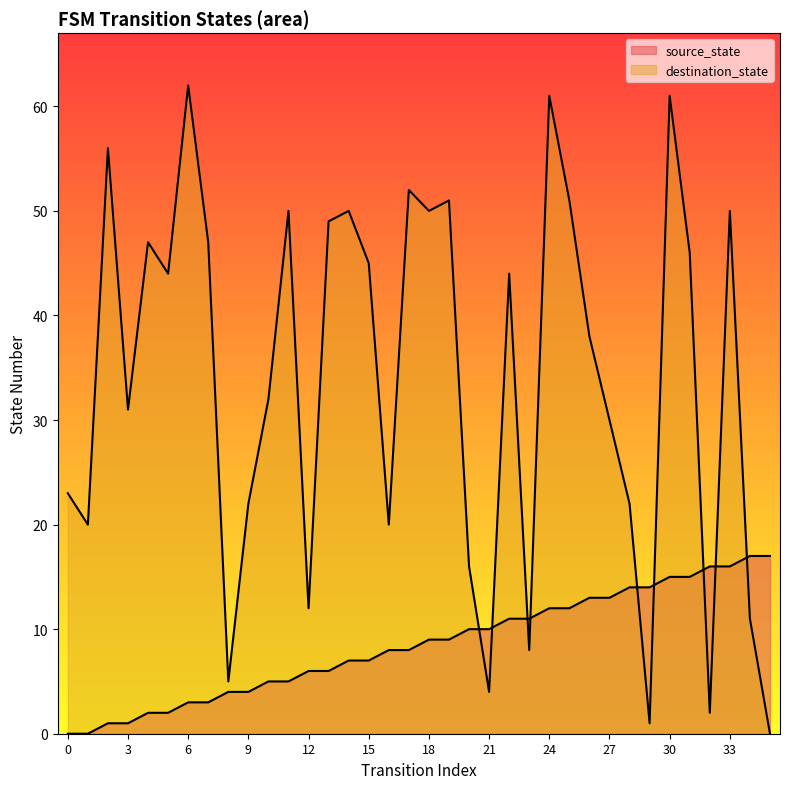

What is the difference between the maximum and second lowest values in the source_state series?

17